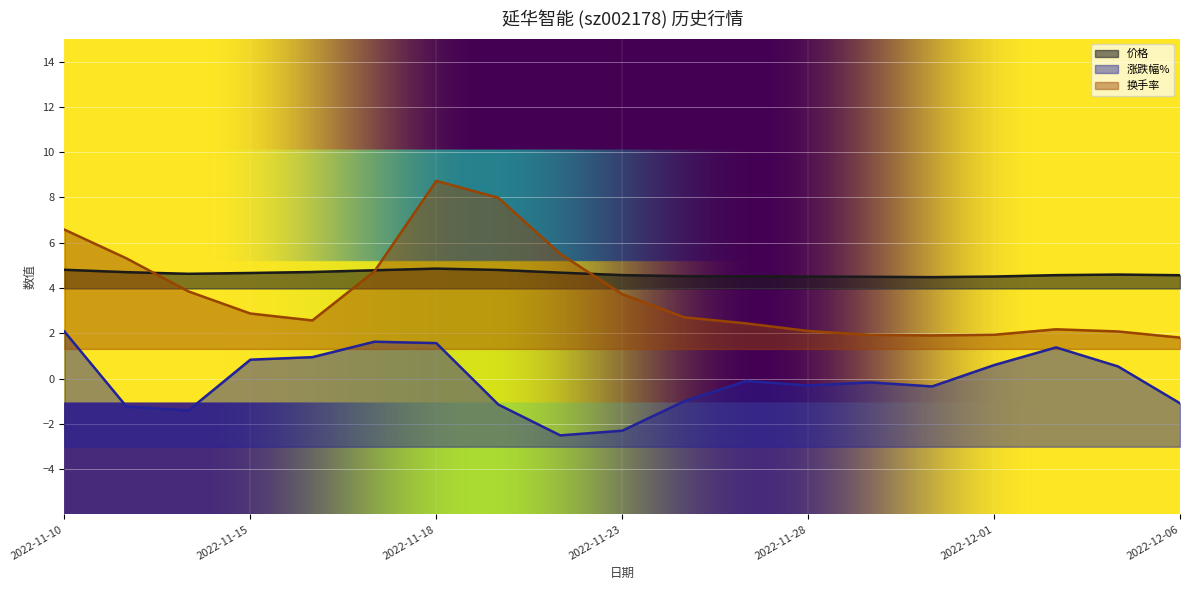

At which label is 换手率 closest to 7?

2022-11-10